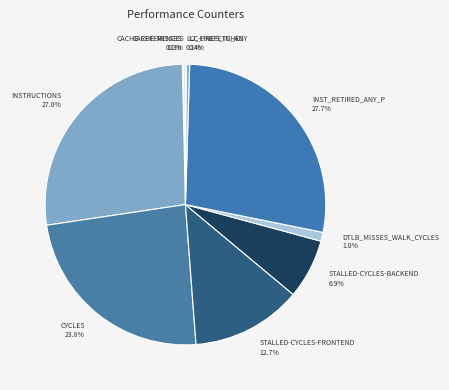

Count the number of slices in the pie.

10